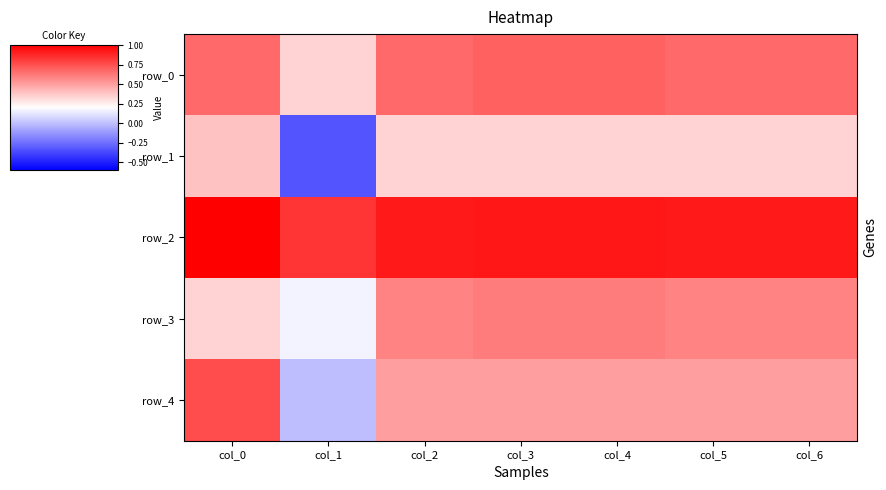

Count the number of data series in this chart.

5